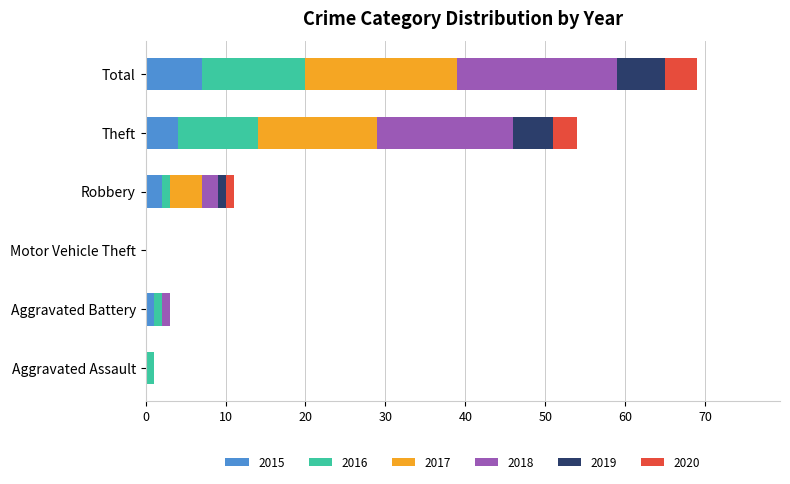

What is the total value across all series at Theft?

54